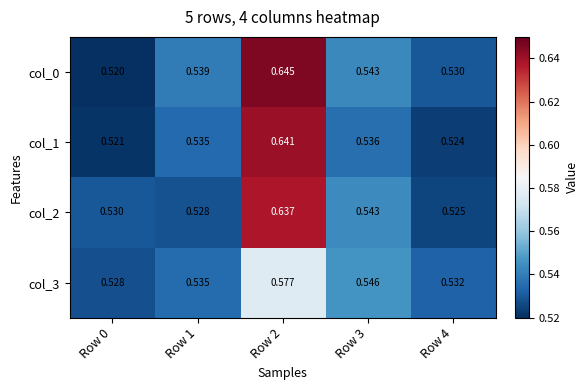

Is the value of col_1 at Row 4 greater than the value of col_0 at Row 1?

No